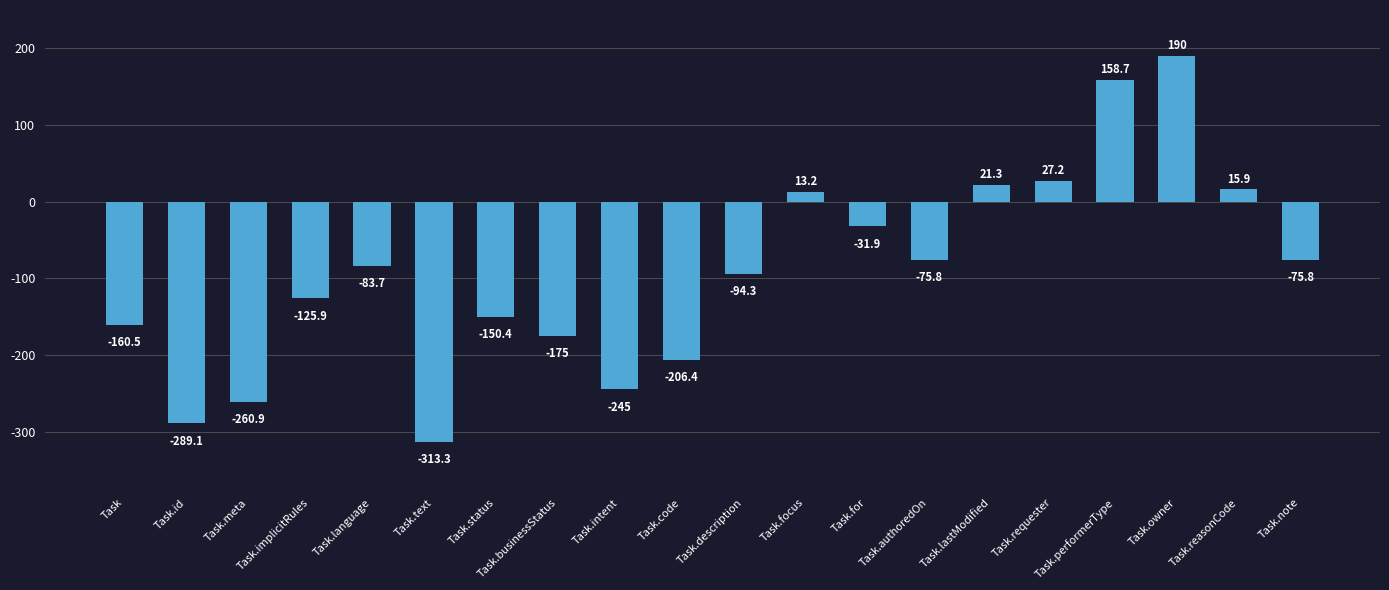

What is the difference between the second highest and minimum values?

472.0